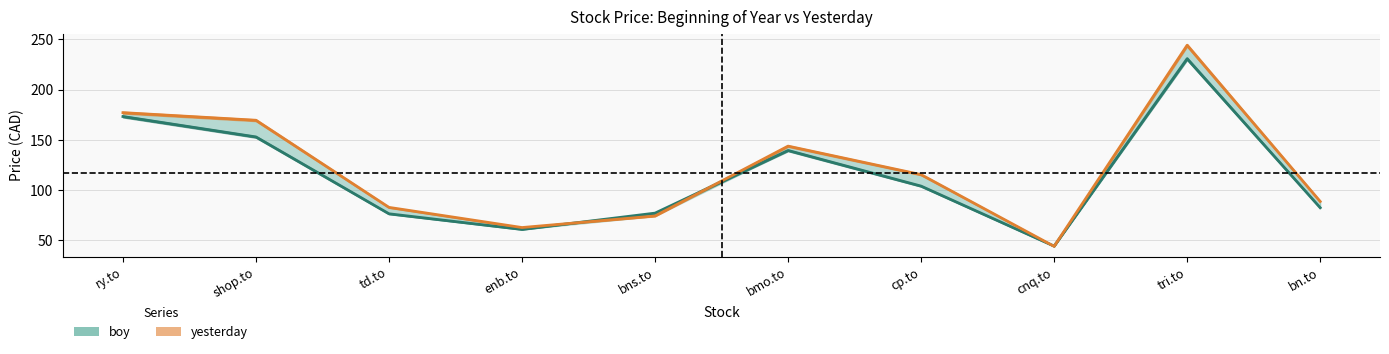

At which label does boy reach its peak?

tri.to